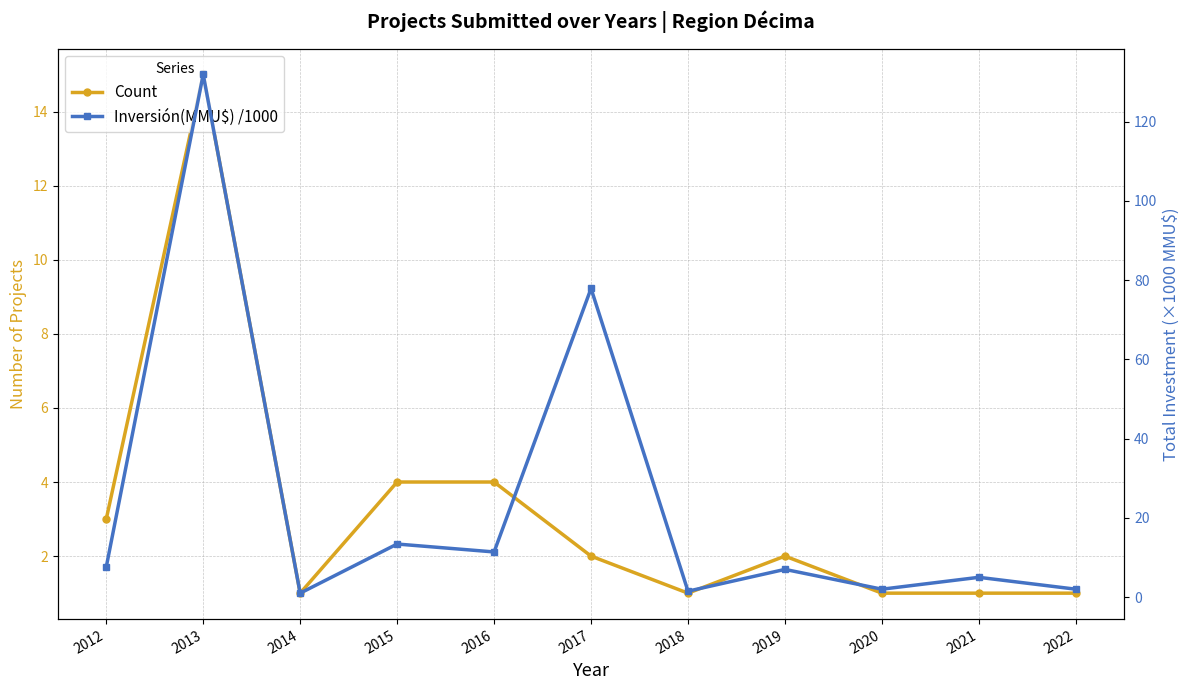

True or false: Count has a value of 0.9 at 2016.

False